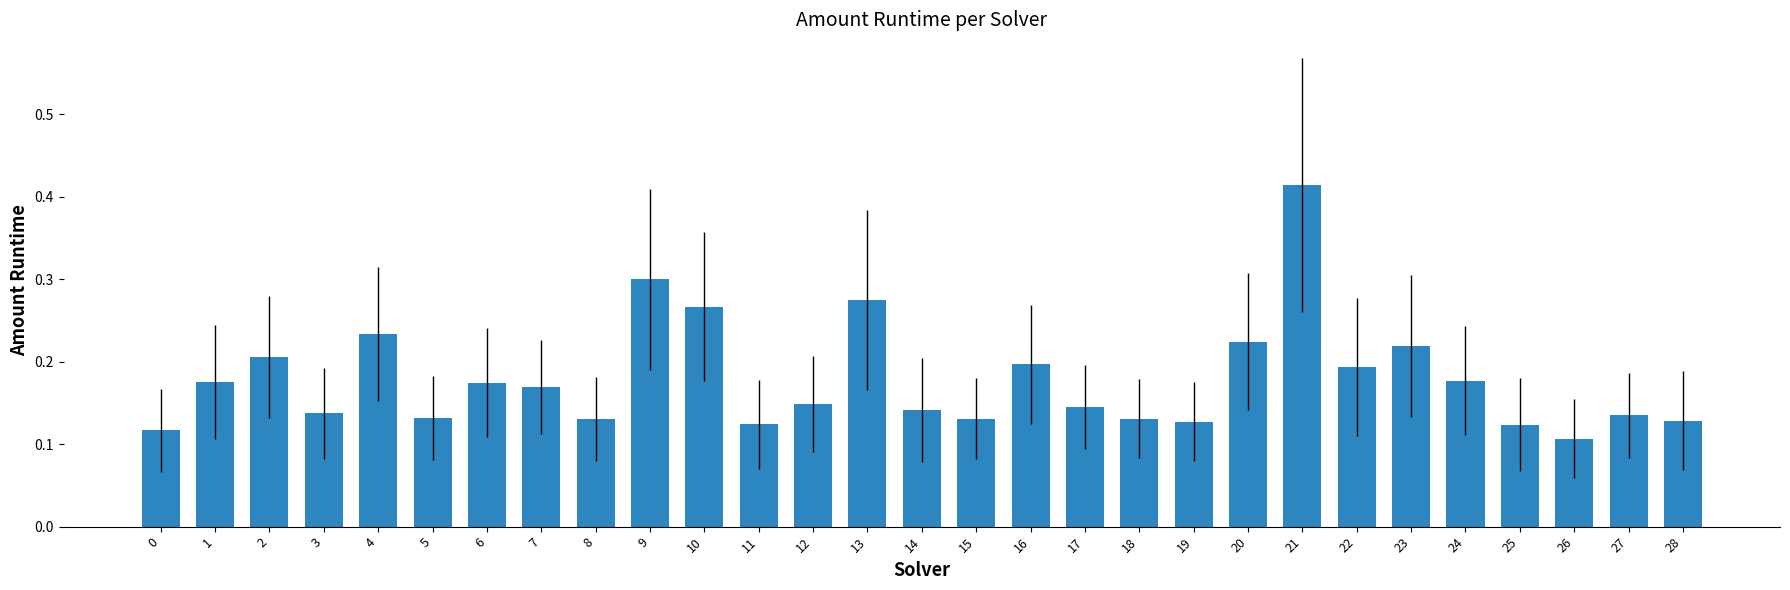

Where is the data nearest to the value 0?

26